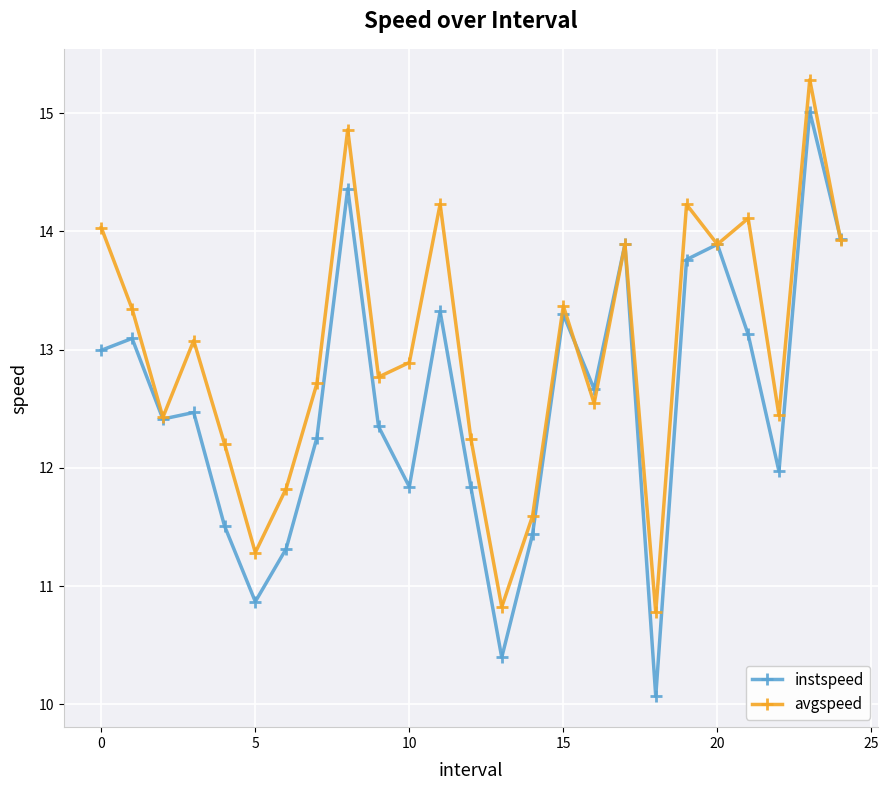

What is the maximum value shown in the chart?

15.3